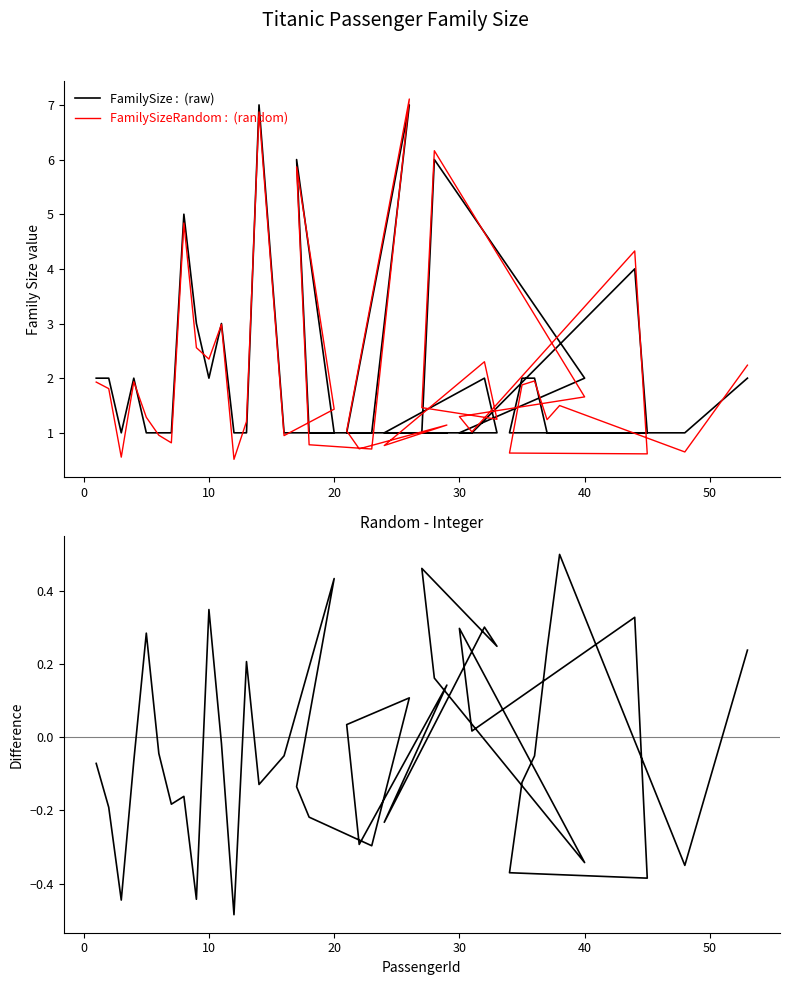

The value of FamilySizeRandom at 18 is 1.1. True or false?

False